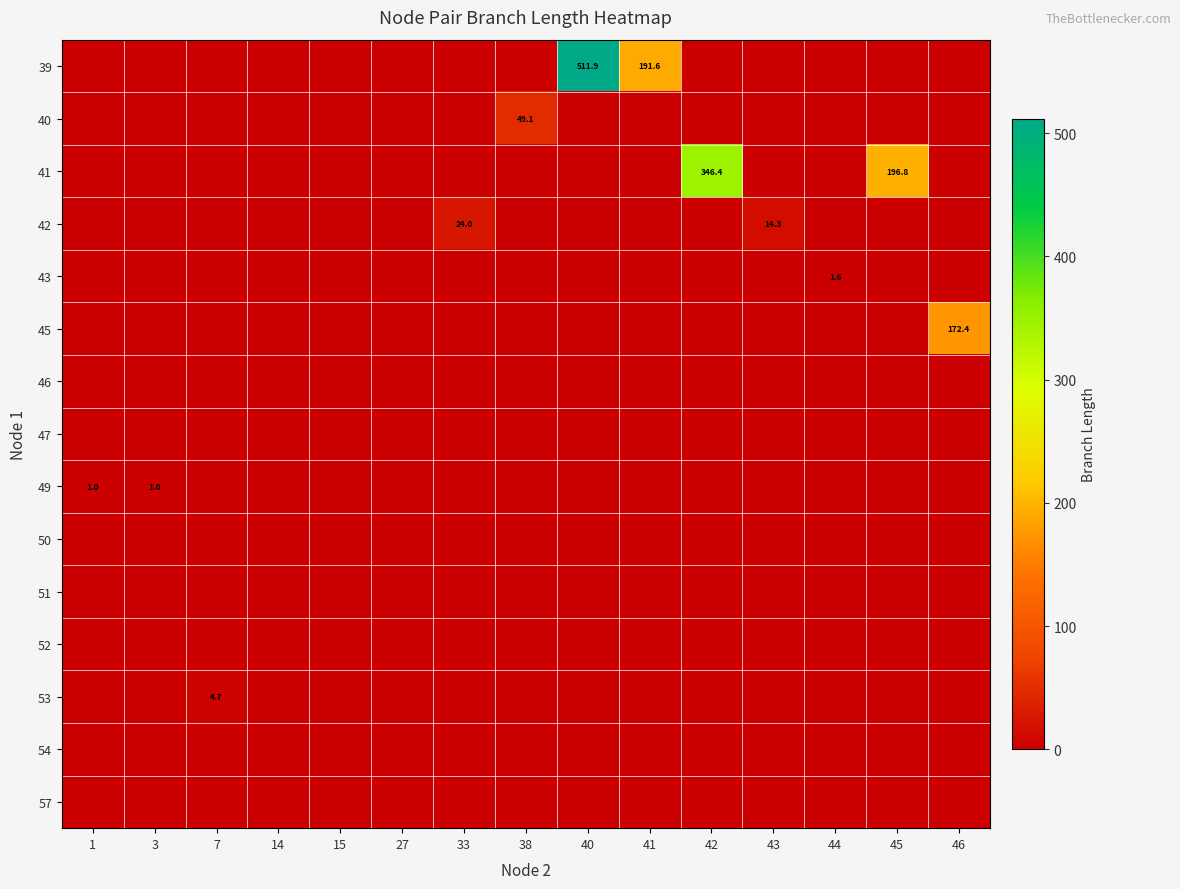

At how many categories does at least one series exceed 291?

2